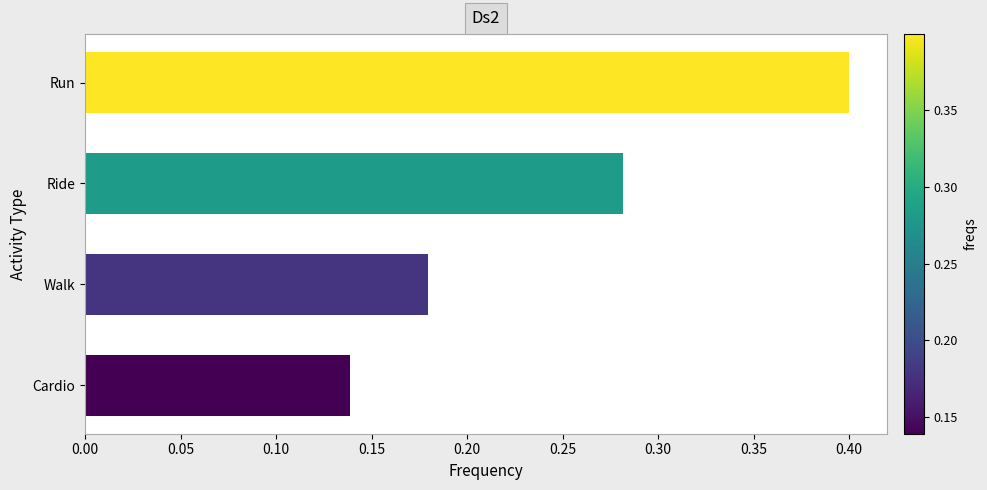

The value at Walk is 0.1. True or false?

False